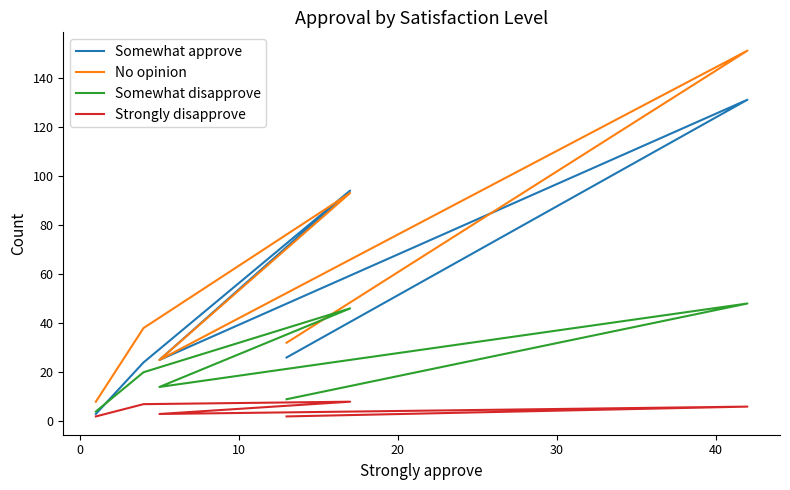

What are all the series names shown in the legend?

Somewhat approve, No opinion, Somewhat disapprove, Strongly disapprove